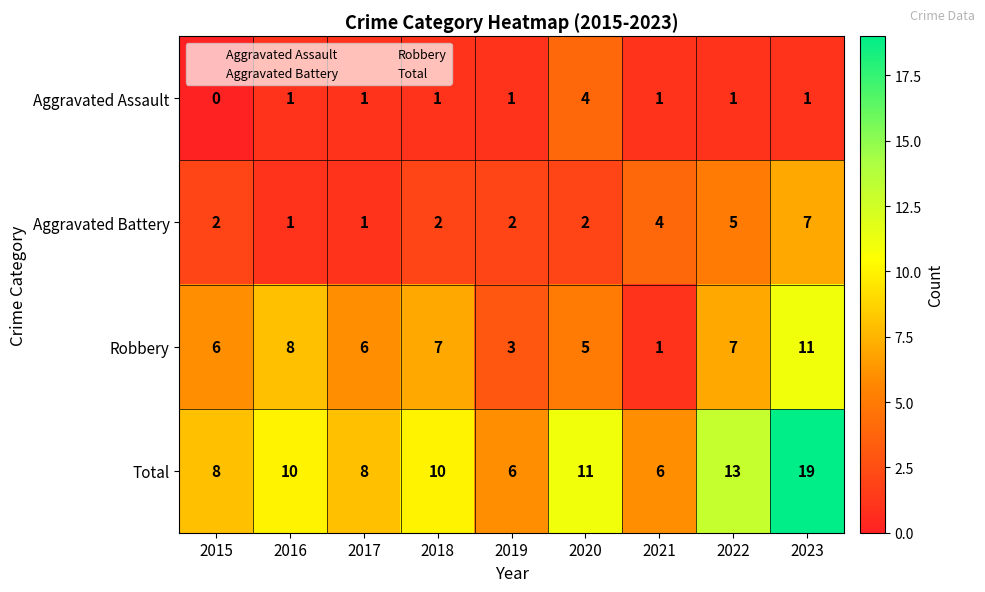

What is the difference between the maximum and minimum values in the Robbery series?

10